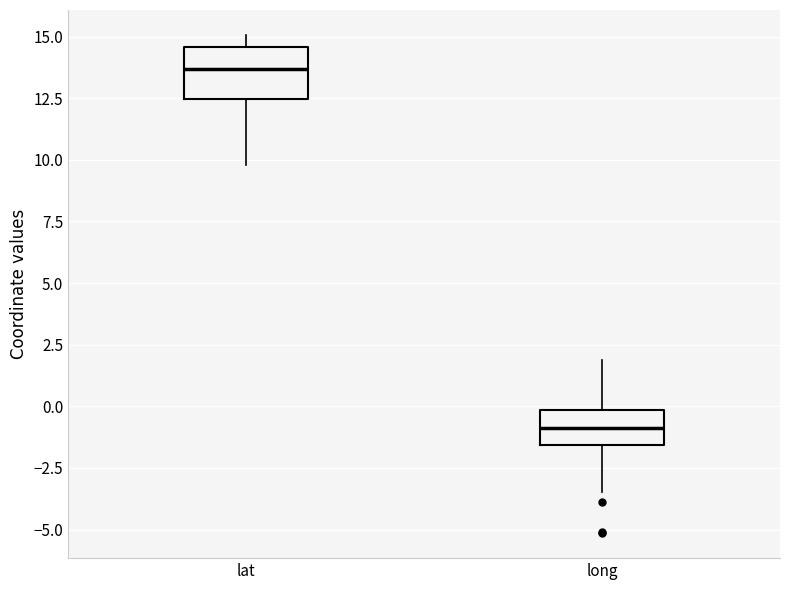

Which box is the tallest, from its lower edge to its upper edge?

lat